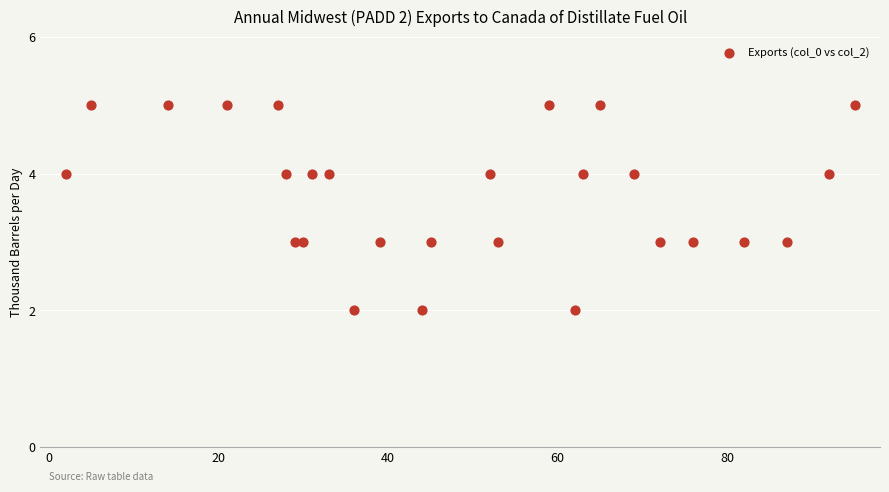

What is the range of Y values (max minus min)?

3